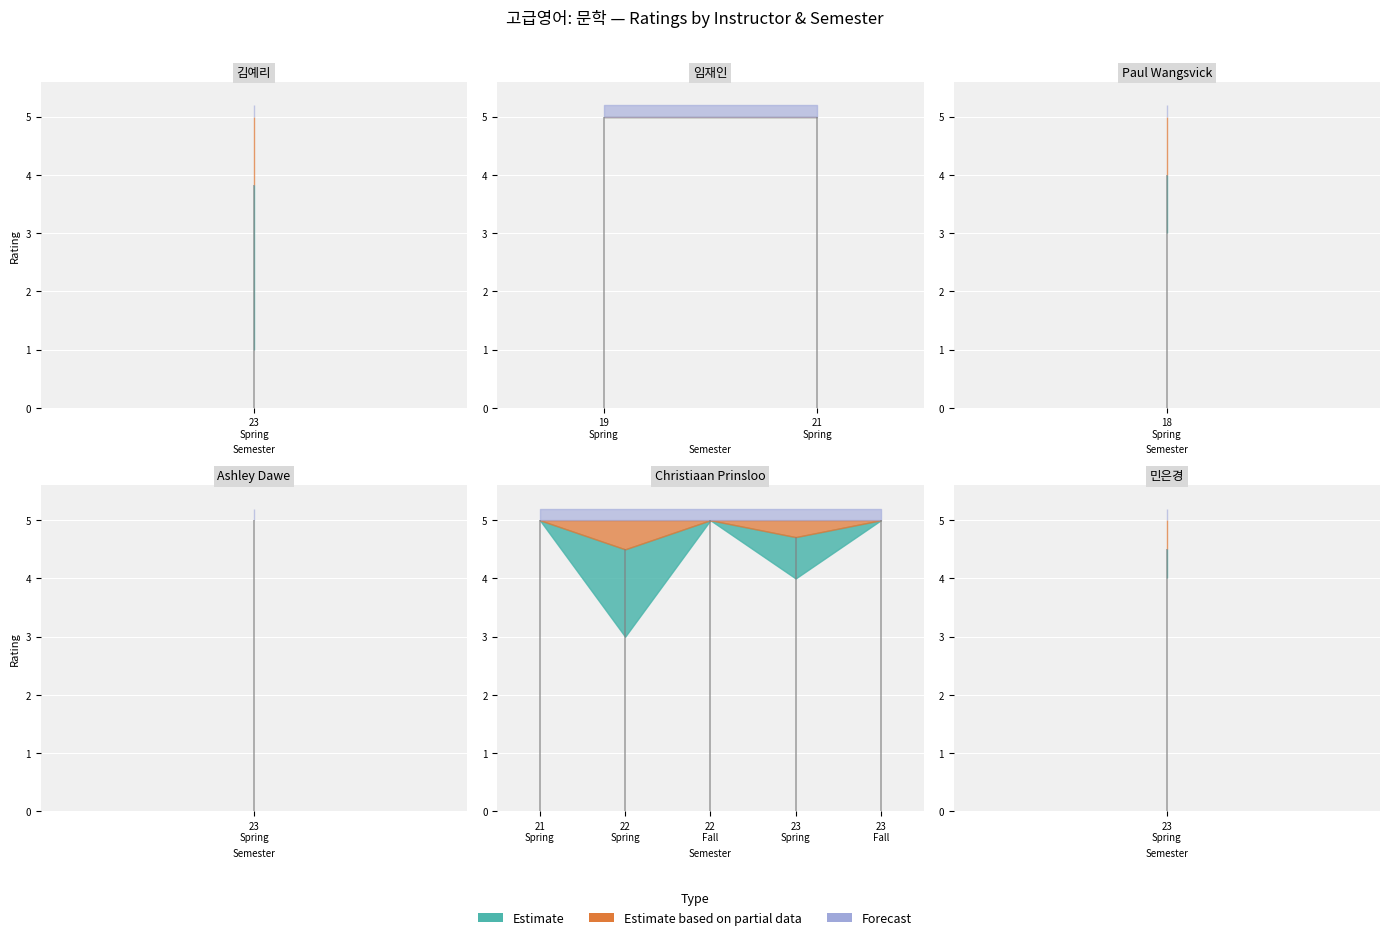

True or false: lower_bound and upper_bound cross at least once.

False